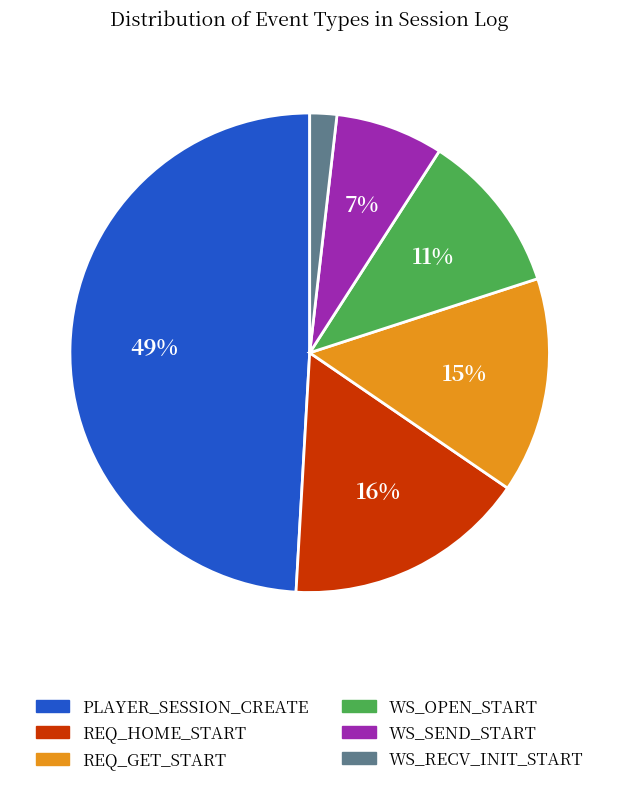

Does any single category account for the majority?

No